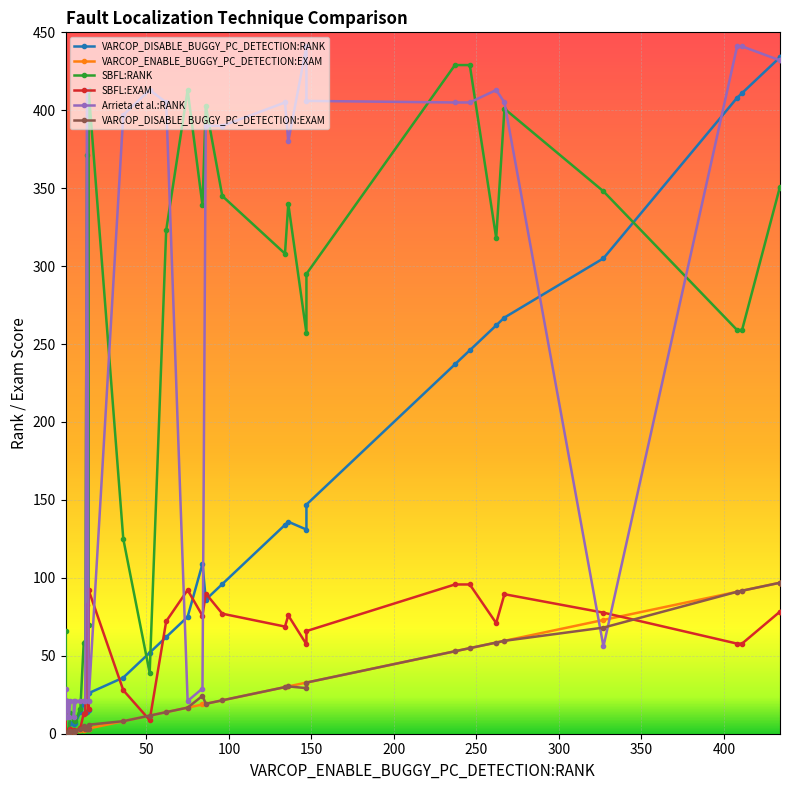

Which category has the highest value across all series?

17